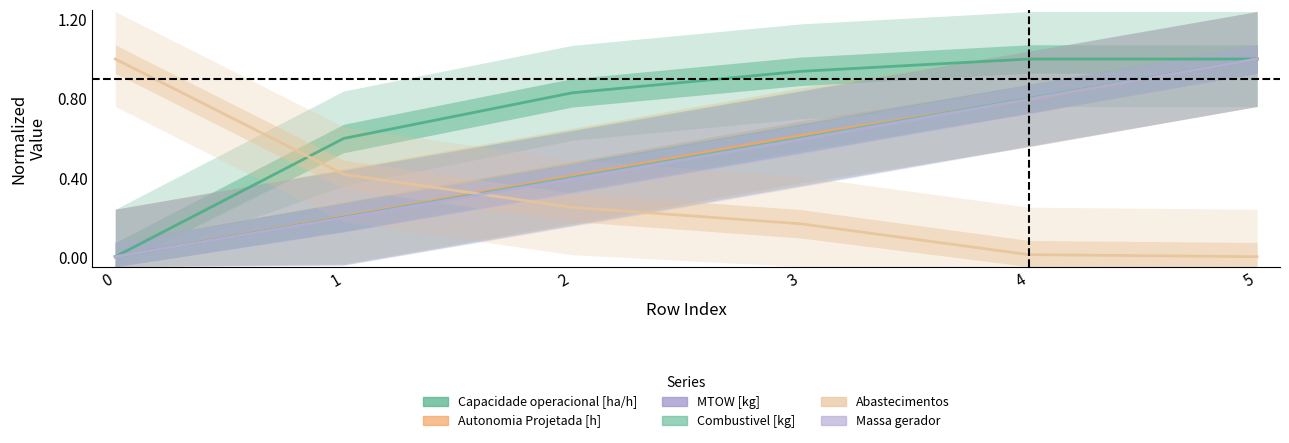

Where do Massa gerador and Abastecimentos first cross each other?

1 and 2